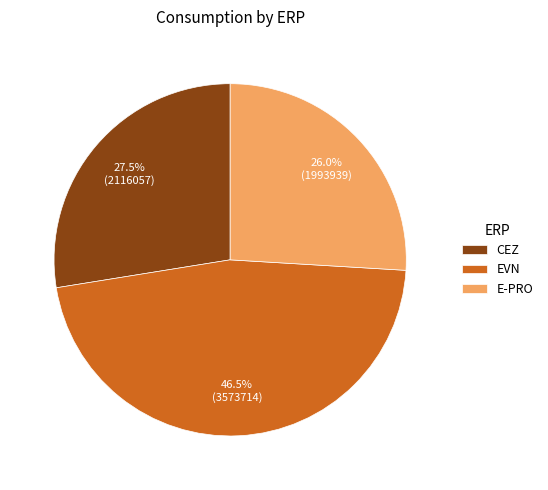

Between E-PRO and EVN, which is larger?

EVN